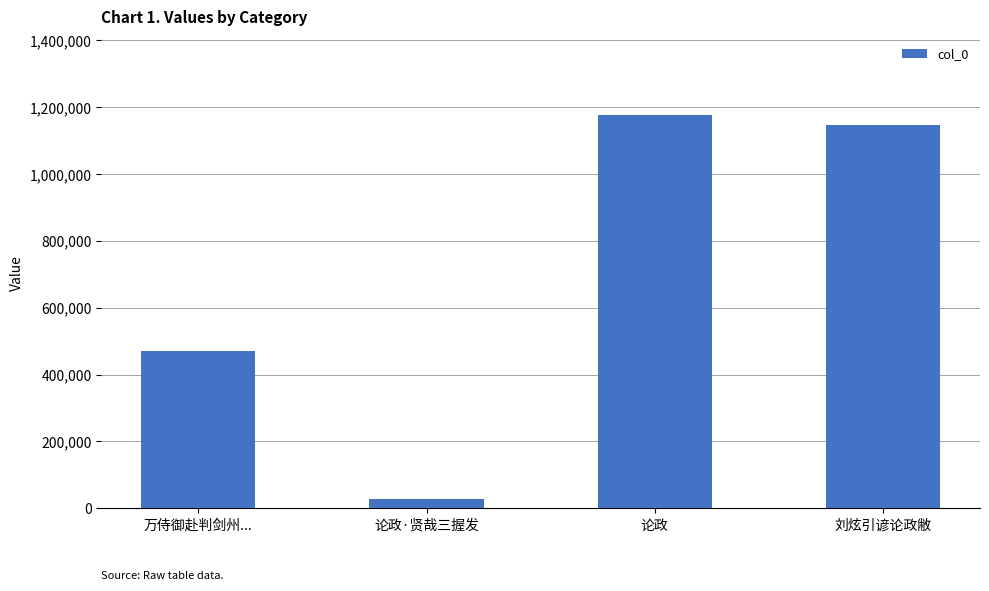

What is the greatest value displayed?

1176047